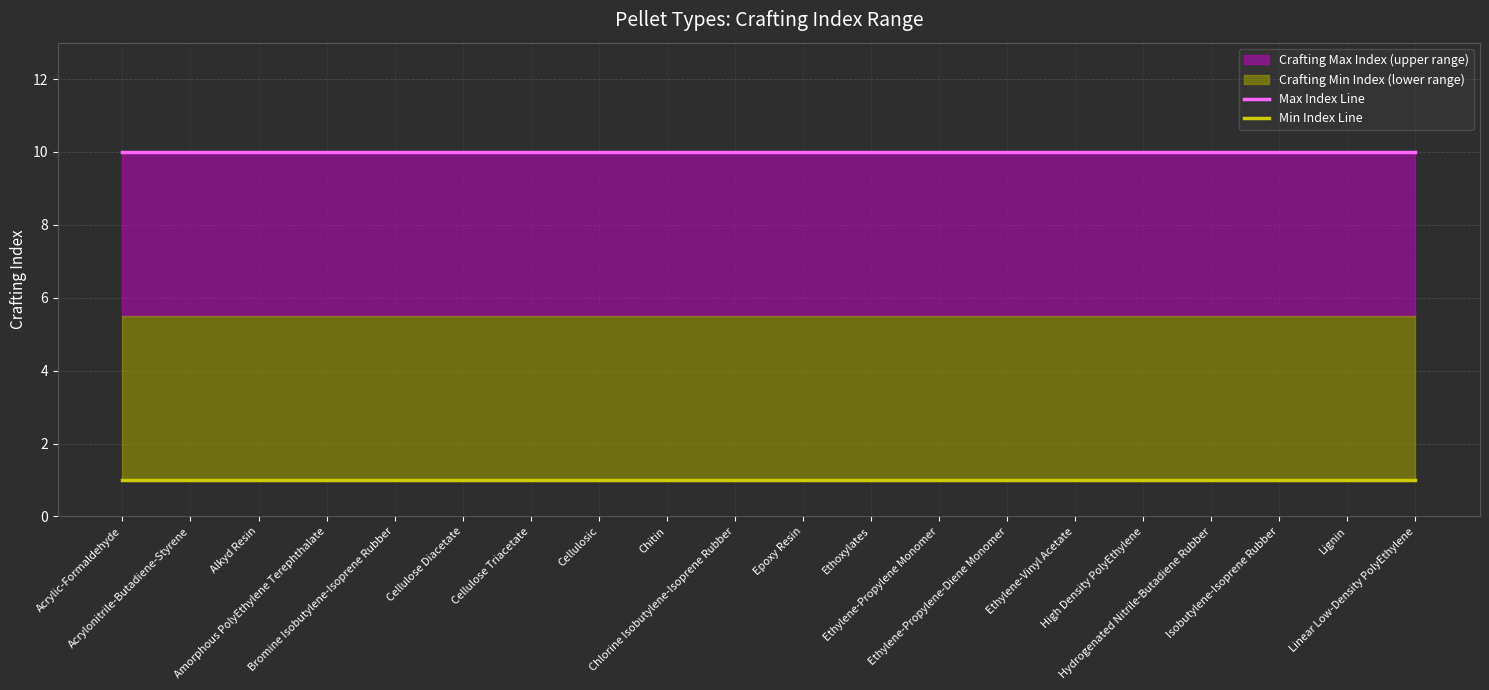

At Isobutylene-Isoprene Rubber, list the series in order from smallest to largest.

Min Index Line, Max Index Line